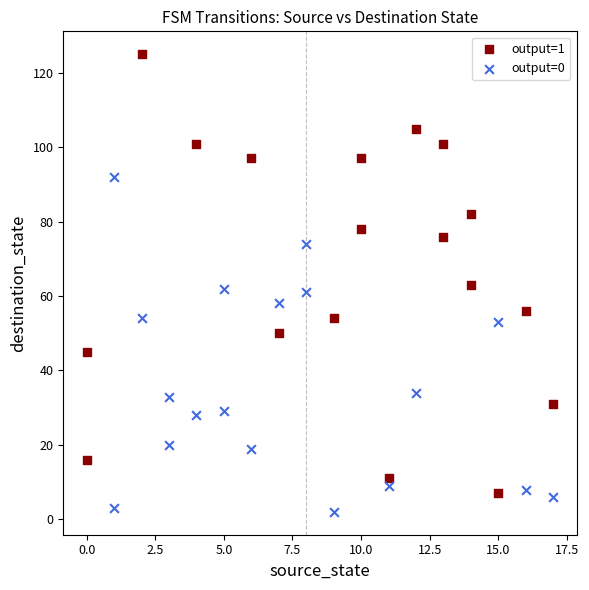

What are all the series names shown in the legend?

output=1, output=0